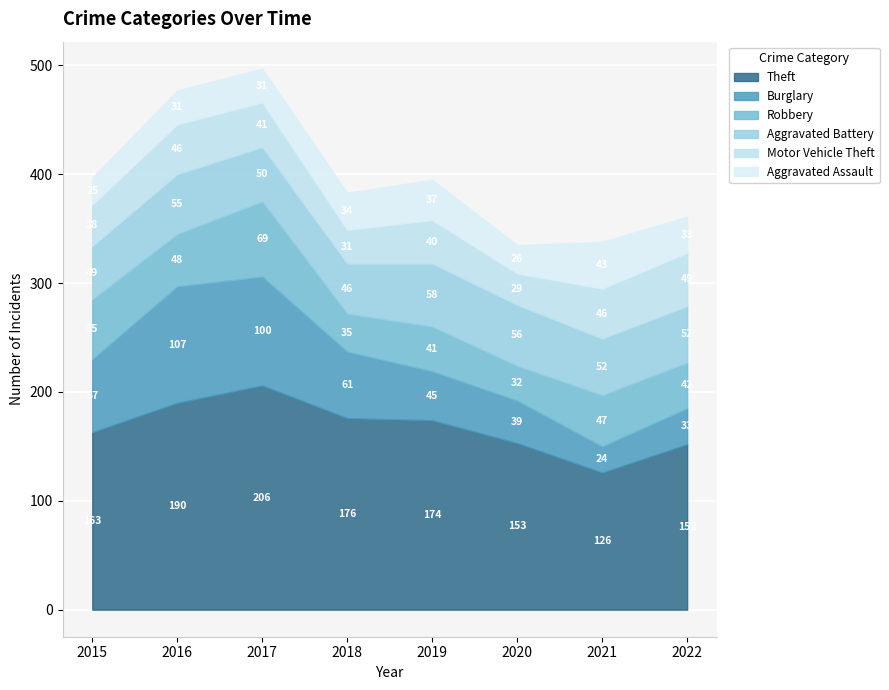

Which has a higher value, 2020 or 2022?

2020